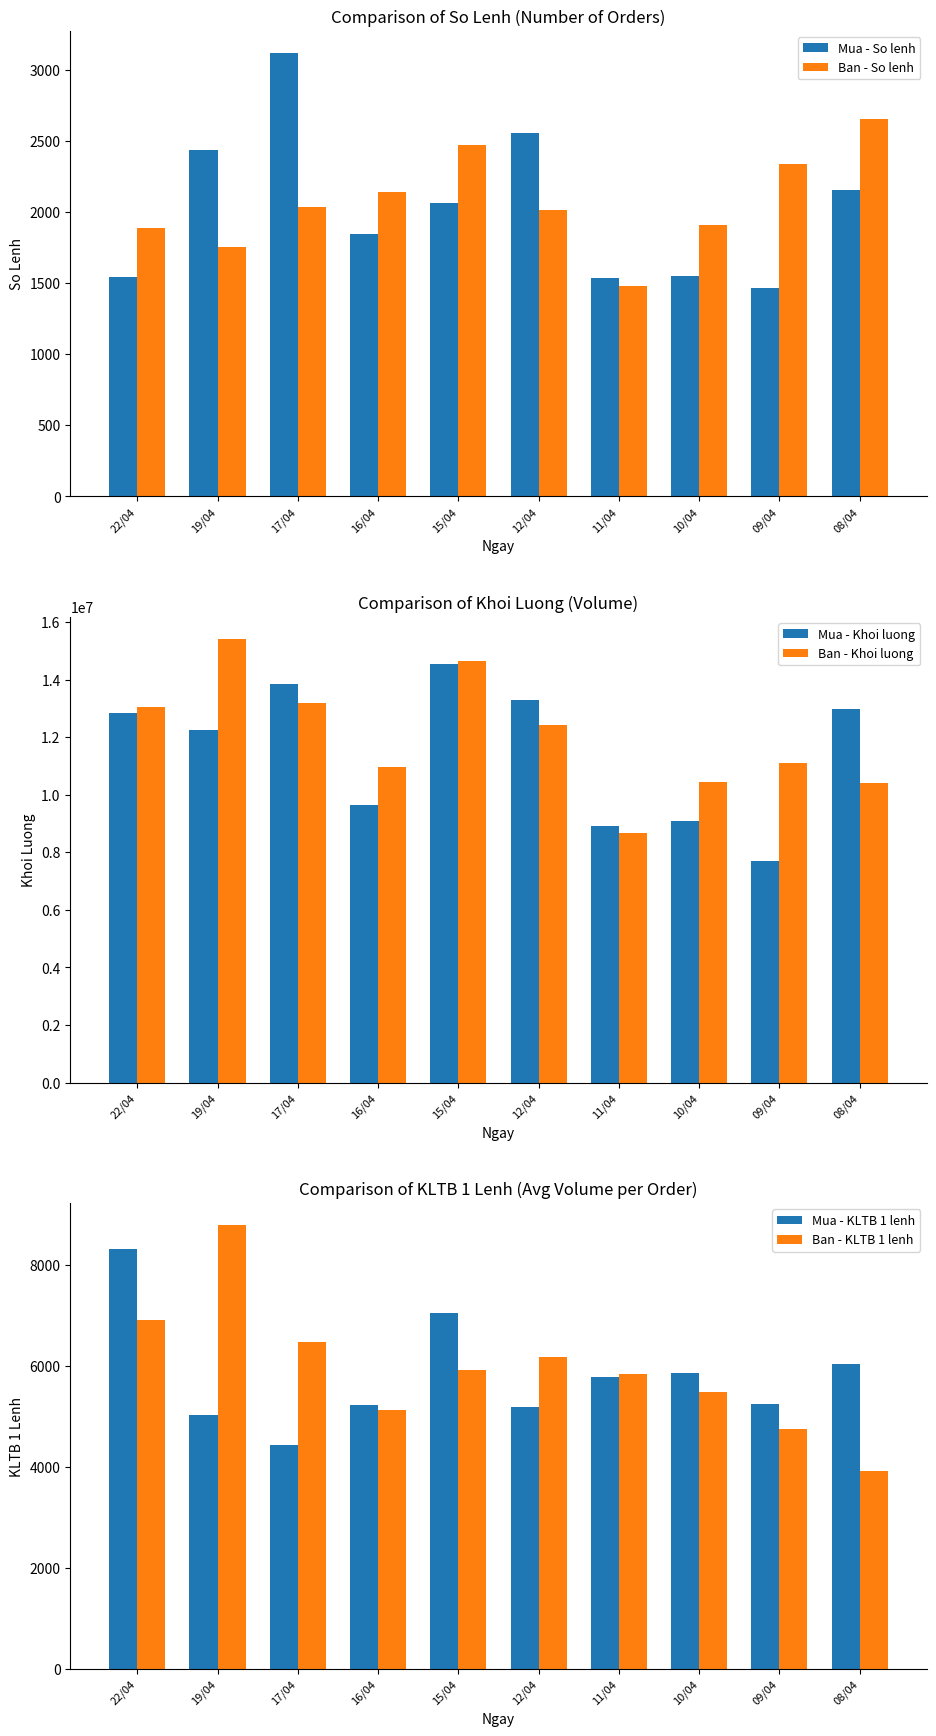

How many series are shown in this chart?

6